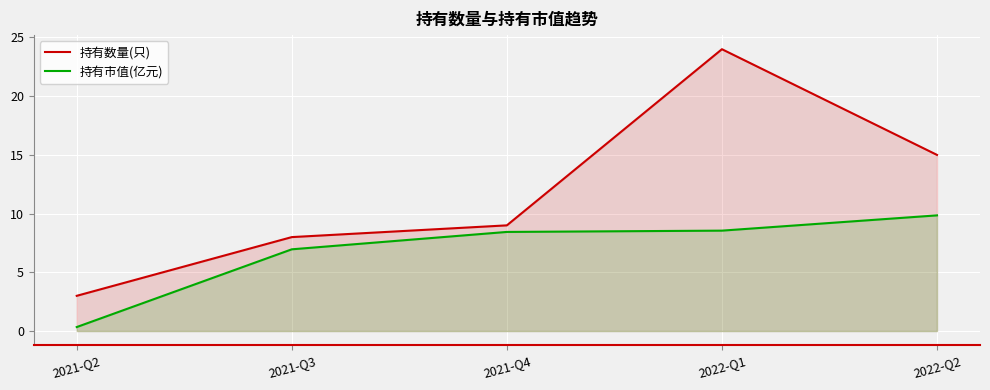

True or false: 持有数量(只) and 持有市值(亿元) cross at least once.

False